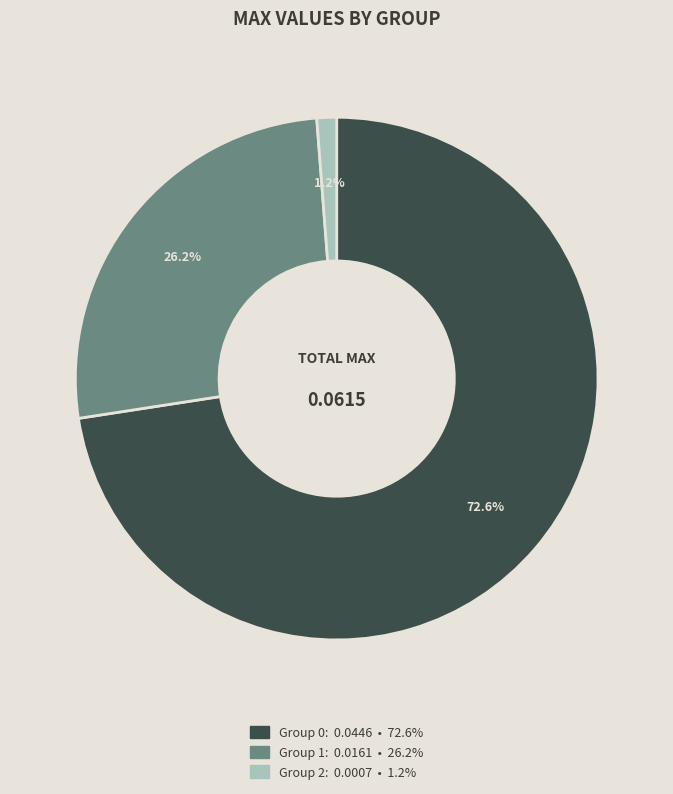

Is there any slice that represents more than half of the pie?

Yes